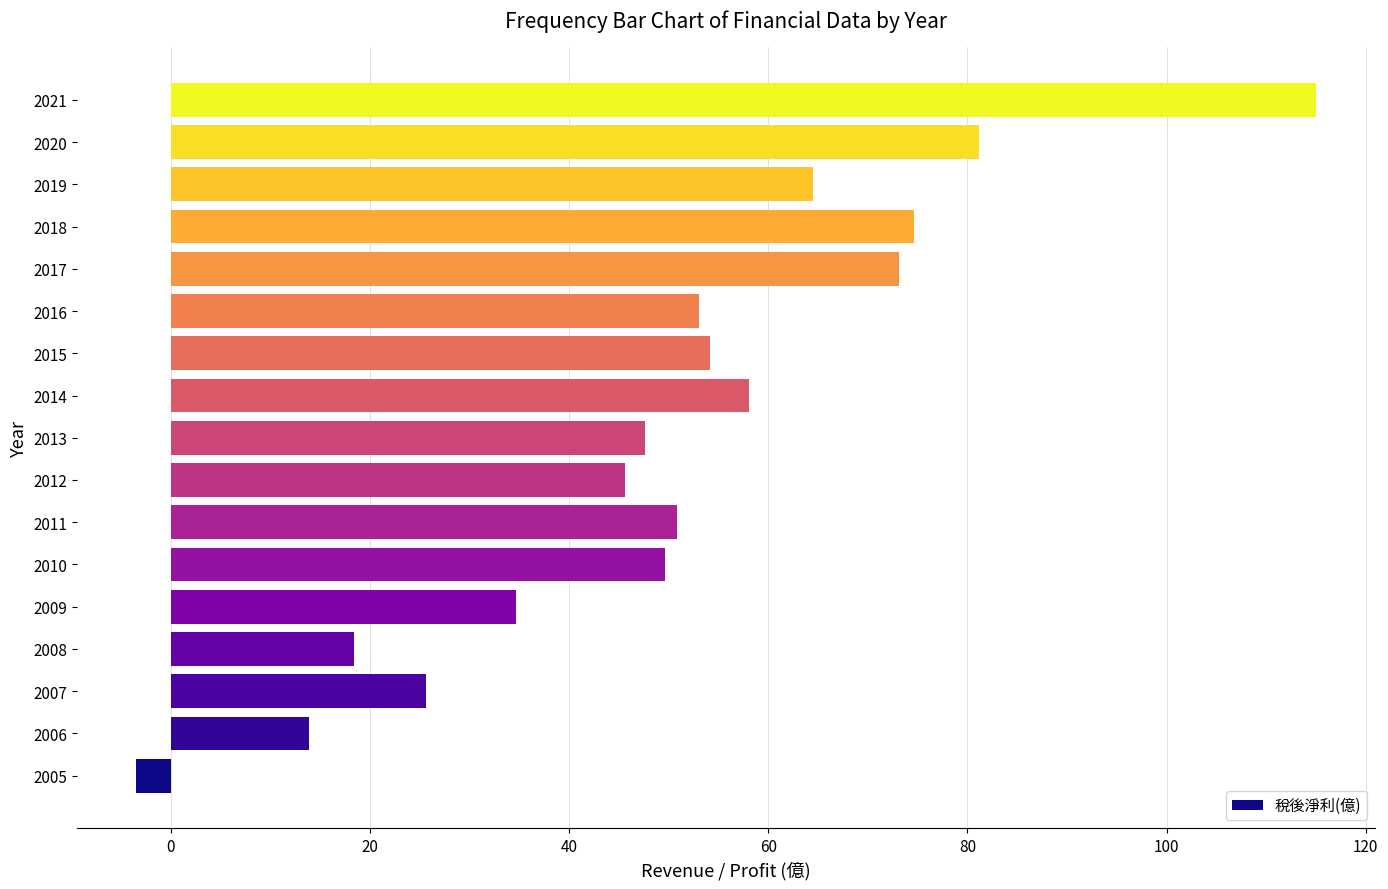

Is it true that the value at 2009 is 53.3?

False